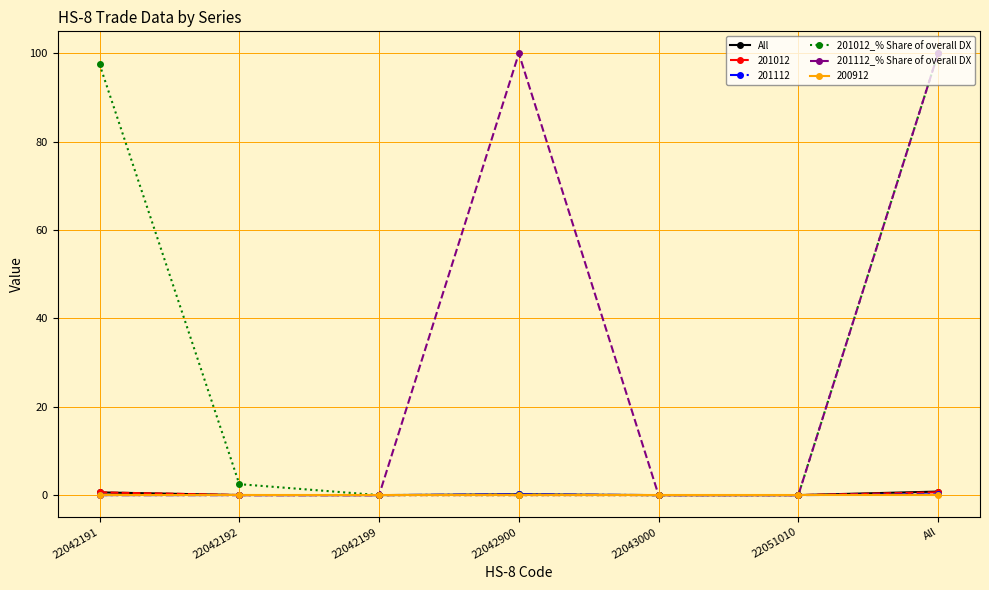

What is the maximum value for 201112_% Share of overall DX?

100.0